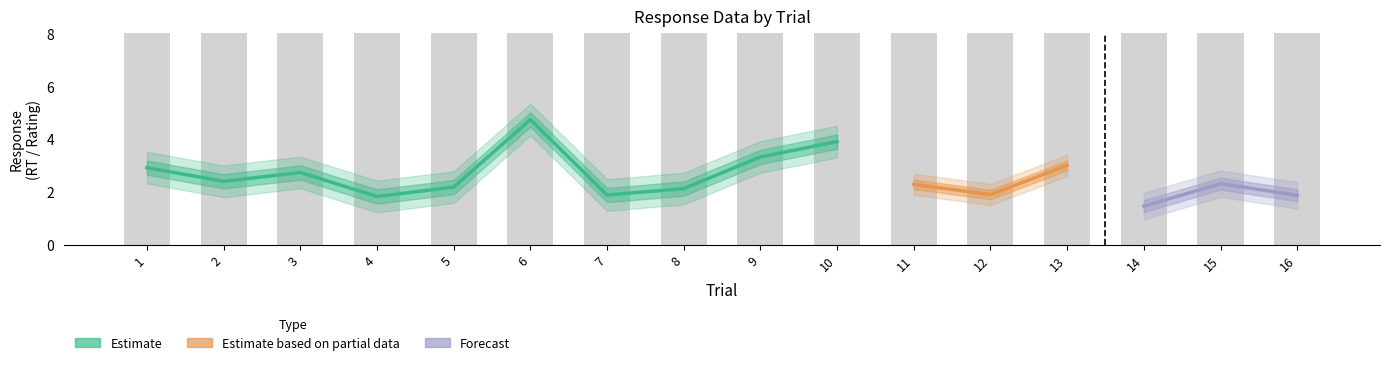

True or false: respMat_10 has a value of 1.5 at 14.

True